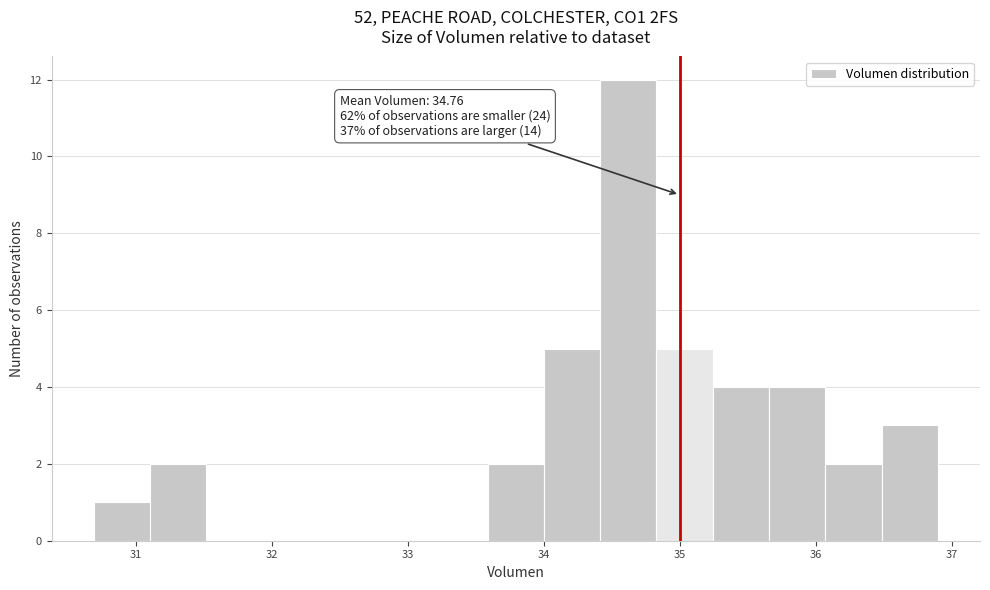

Which range on the x-axis has the tallest bar?

34.4 to 34.8